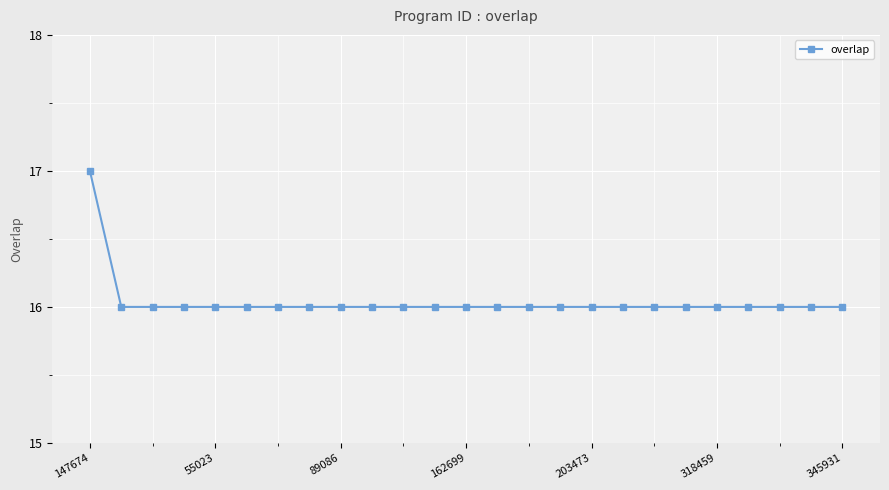

How many lines are shown in the chart?

1